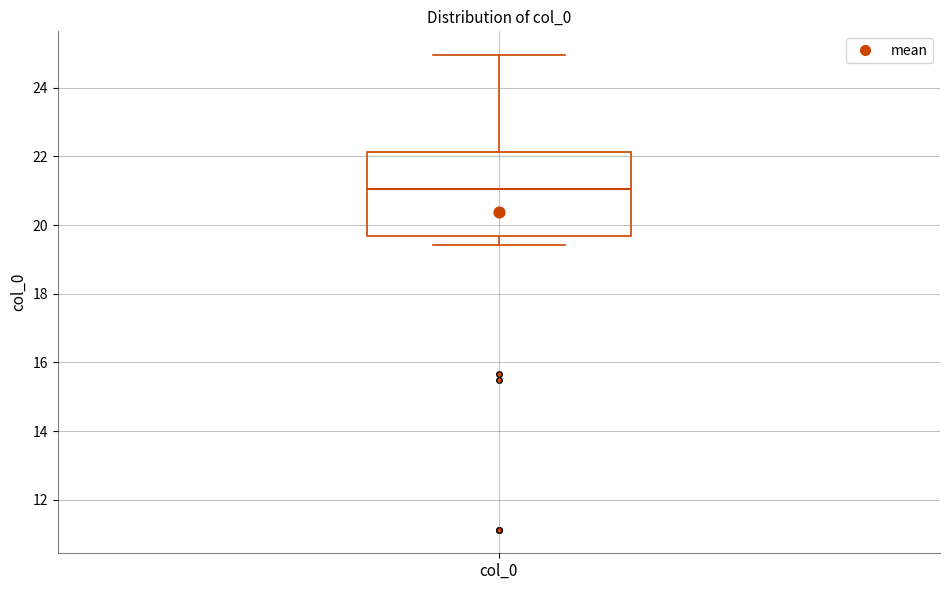

Transcribe this box plot: give where the median line is, the range the box spans, and where the two whiskers end, as read against the y-axis. The values are not printed on the chart, so give them approximately, as read against the axis.

median 21.0, box 19.6 to 22.2, whiskers 19.4 to 25.0